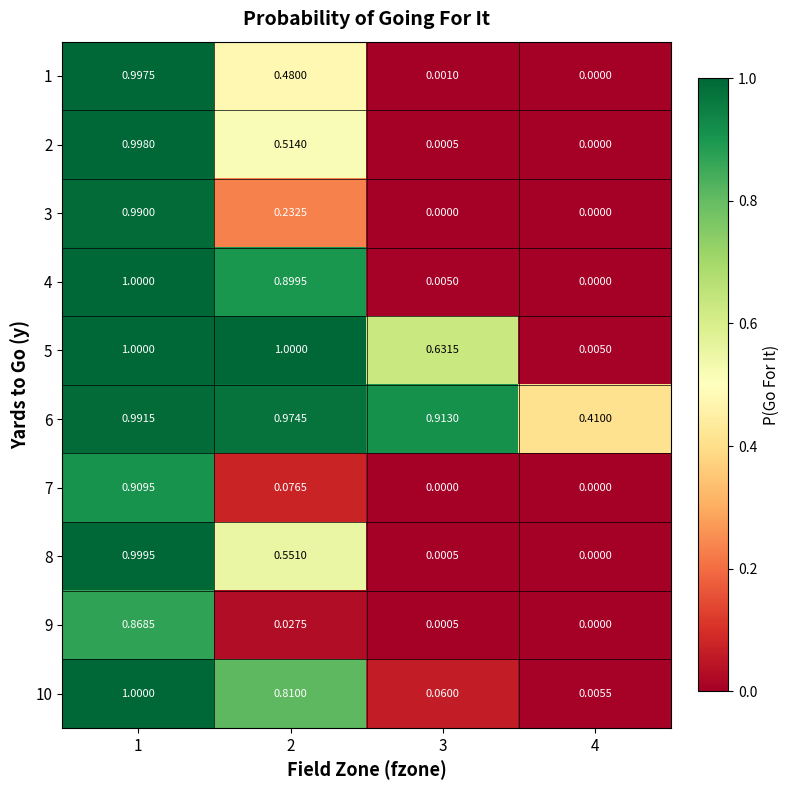

Reading right to left, extract all data points from this chart.

1: 4=0.0	3=0.0	2=0.5	1=1.0
2: 4=0.0	3=0.0	2=0.5	1=1.0
3: 4=0.0	3=0.0	2=0.2	1=1.0
4: 4=0.0	3=0.0	2=0.9	1=1.0
5: 4=0.0	3=0.6	2=1.0	1=1.0
6: 4=0.4	3=0.9	2=1.0	1=1.0
7: 4=0.0	3=0.0	2=0.1	1=0.9
8: 4=0.0	3=0.0	2=0.6	1=1.0
9: 4=0.0	3=0.0	2=0.0	1=0.9
10: 4=0.0	3=0.1	2=0.8	1=1.0